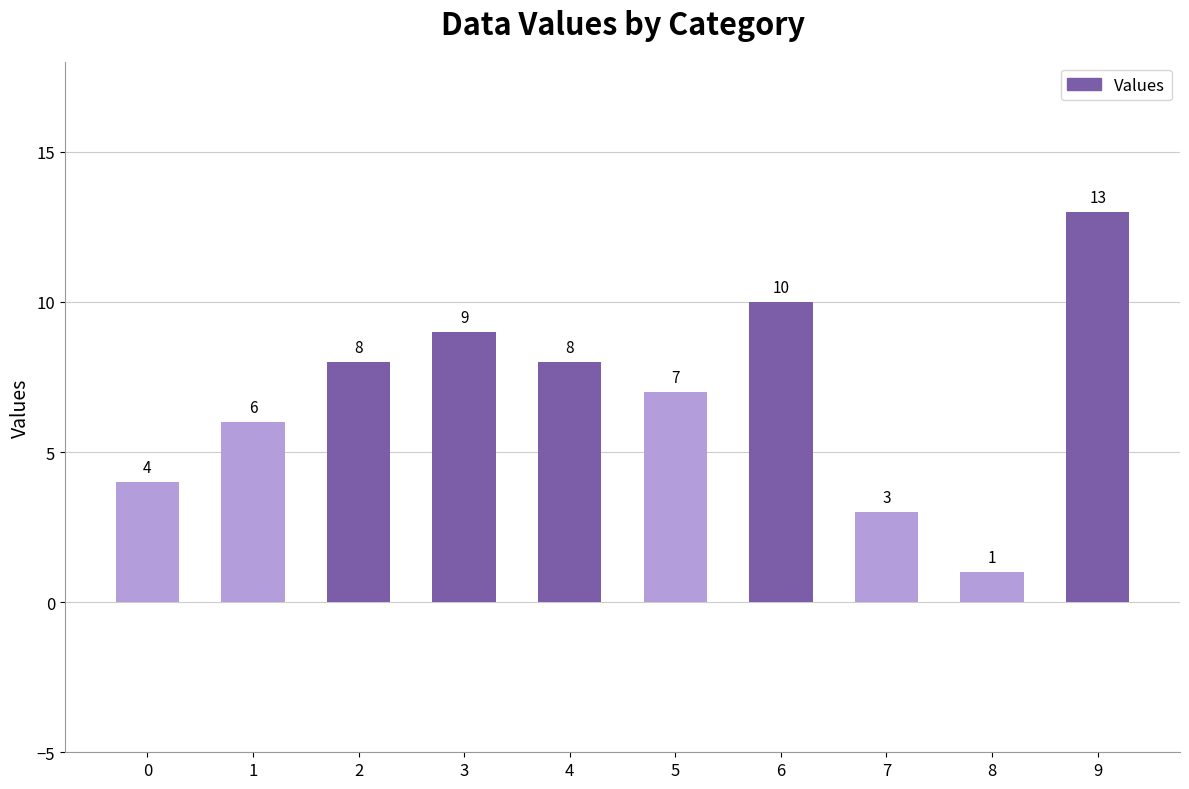

How many values are below 8?

5